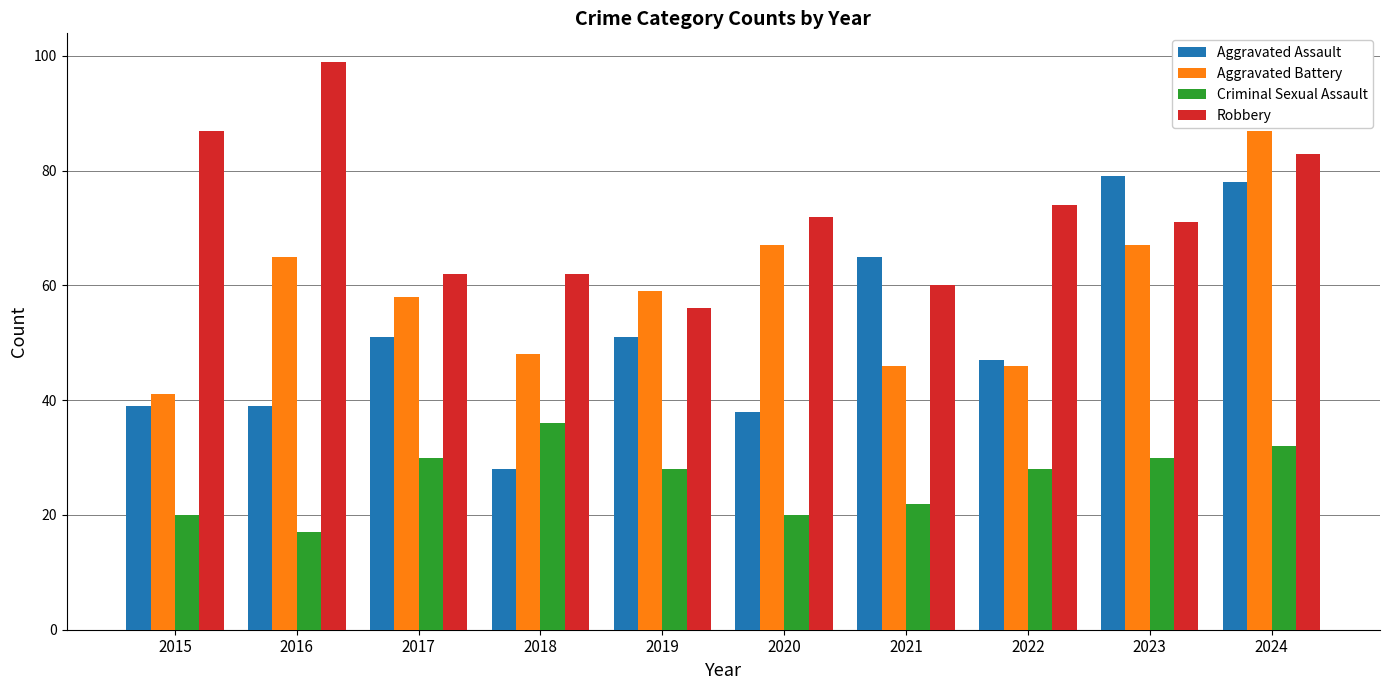

What is the smallest value displayed?

17